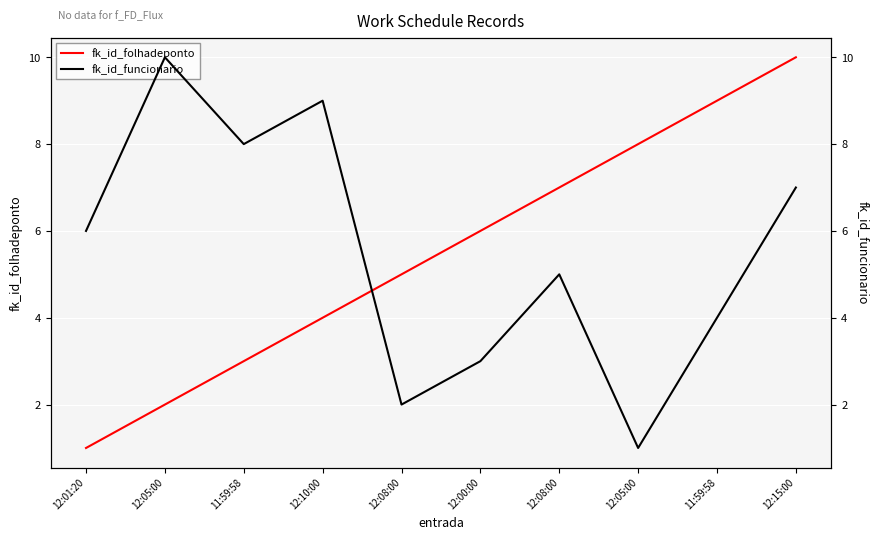

What is the value of the fk_id_folhadeponto point at the 5th from the left?

5